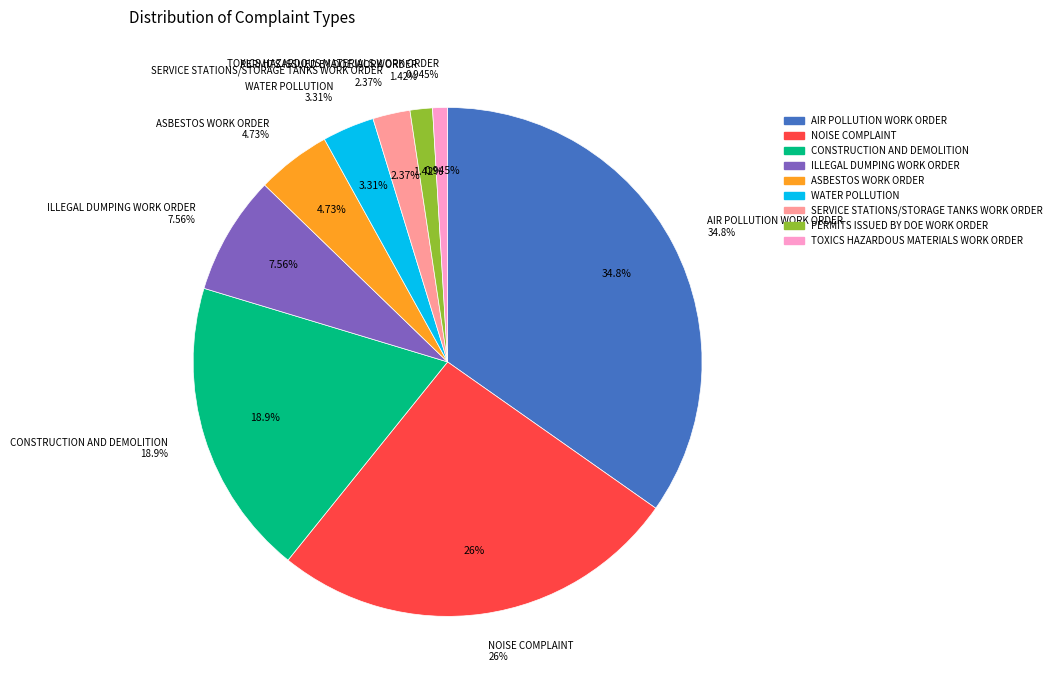

Is there a majority slice in this chart?

No